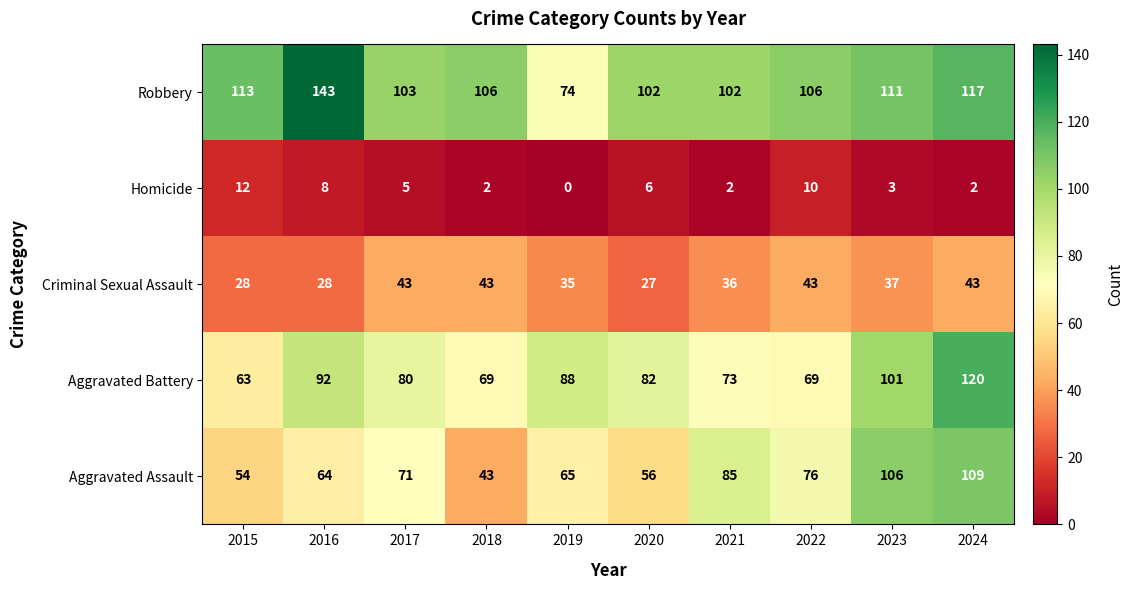

Which label corresponds to the smallest value in the chart?

2019